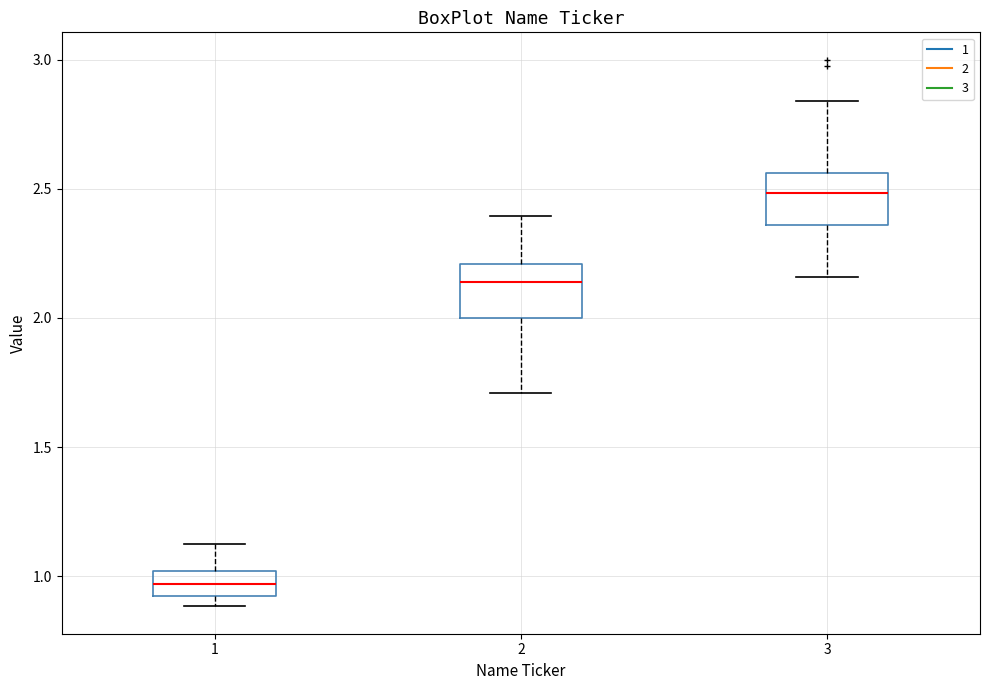

Where is the lower edge of the box at x = 3 on the y-axis? The values are not printed on the chart, so give them approximately, as read against the axis.

2.35